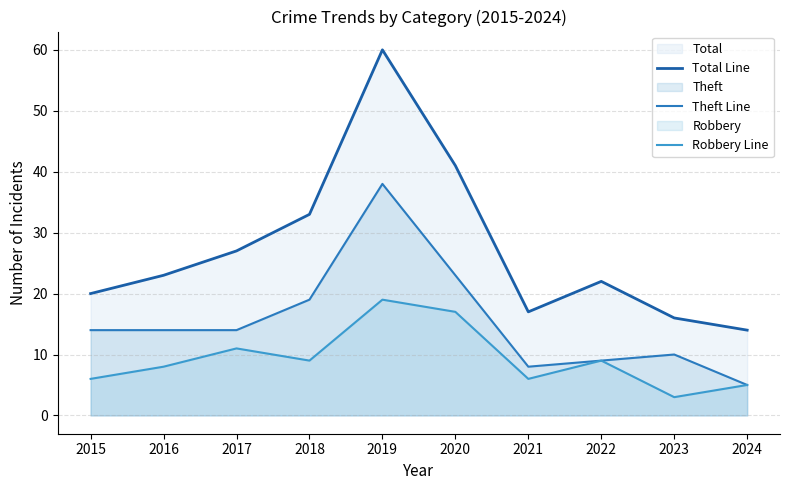

List the series in order of their overall mean, highest first.

Total Line, Theft Line, Robbery Line